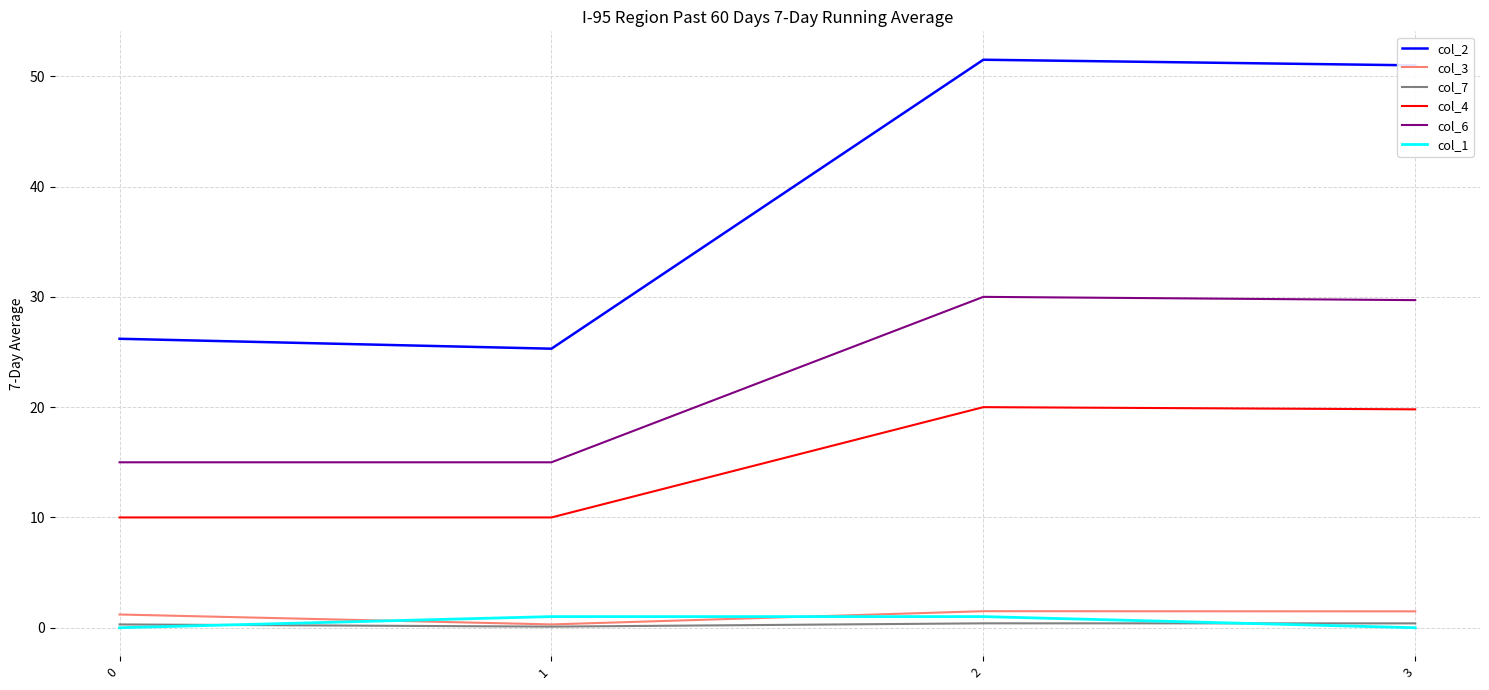

What is the difference between the col_1 values at 2 and 3?

1.0